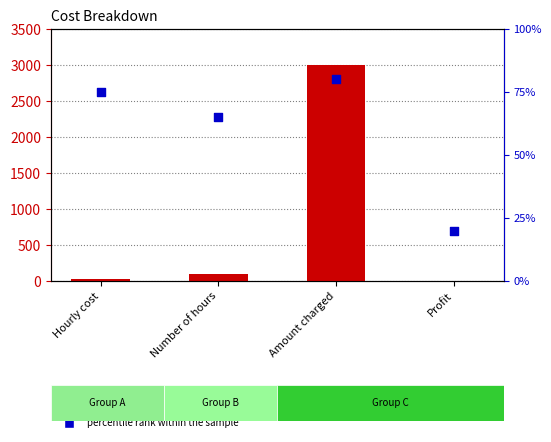

At how many categories does at least one series exceed 515?

1